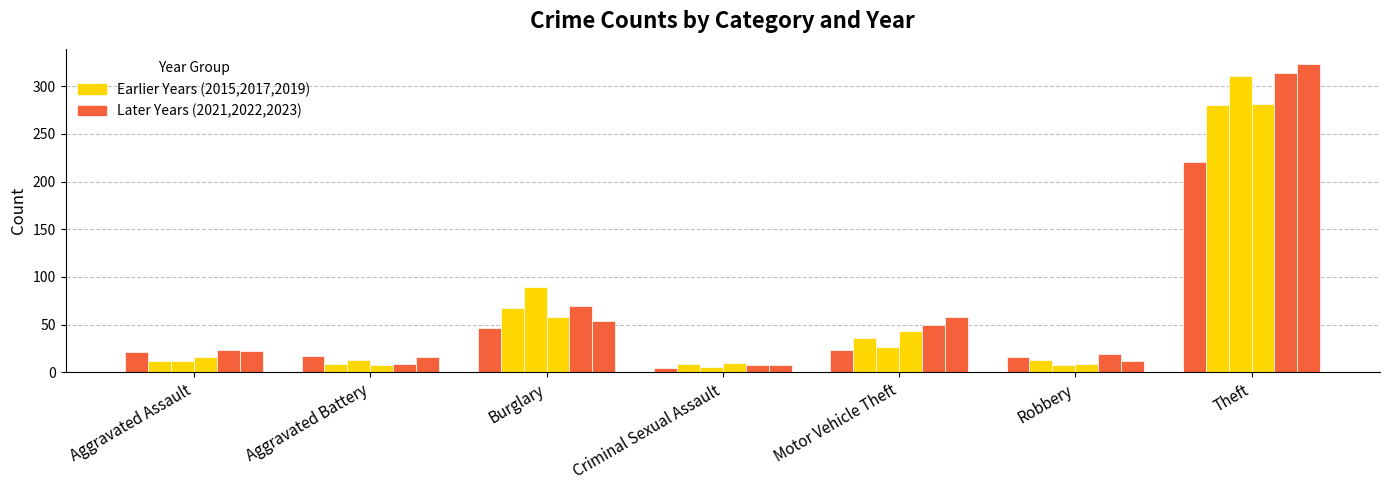

The value of 2019 at Criminal Sexual Assault is 10. True or false?

True